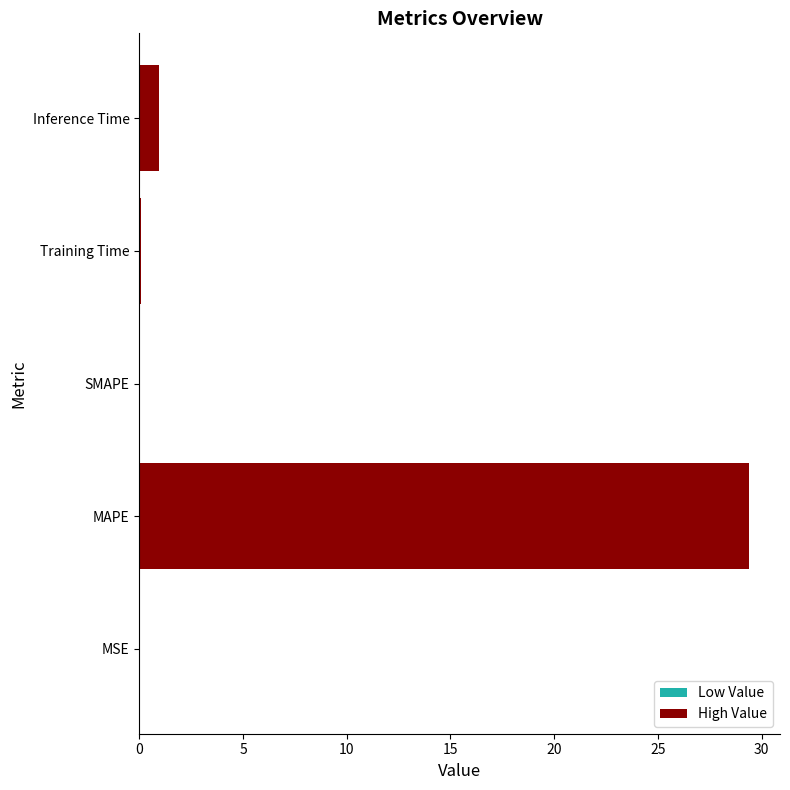

What is the sum of the values at SMAPE and MAPE?

29.4